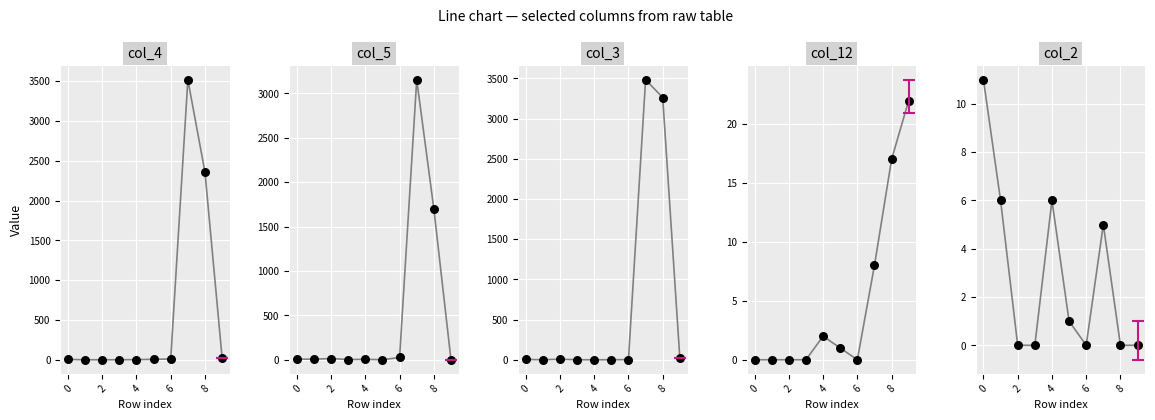

Is the value of col_3 at 2 greater than the value of col_2 at 7?

No